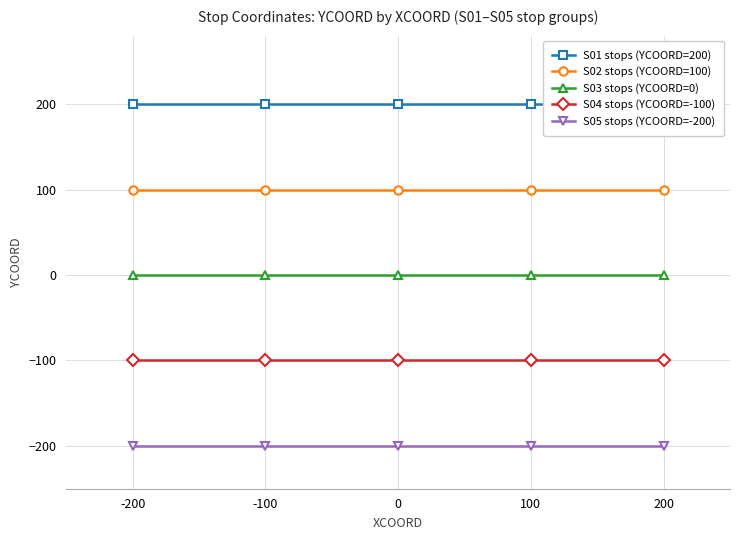

What is the value of the S05 stops (YCOORD=-200) point at the 4th from the left?

-200